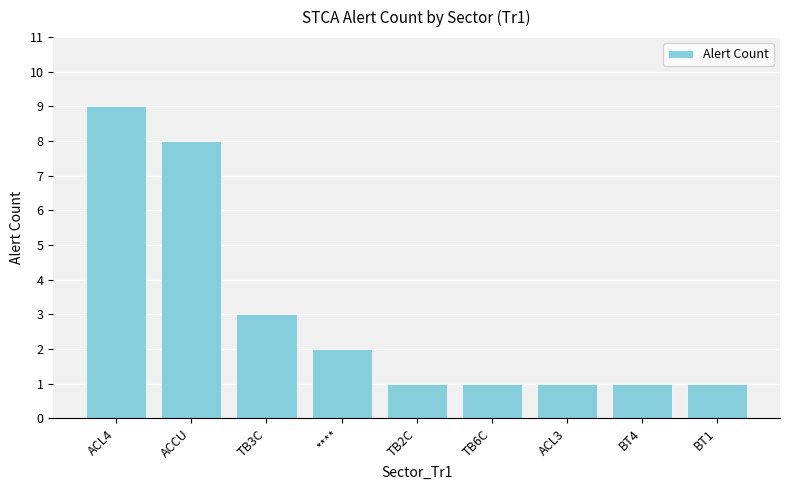

Read the value at ACL4.

9